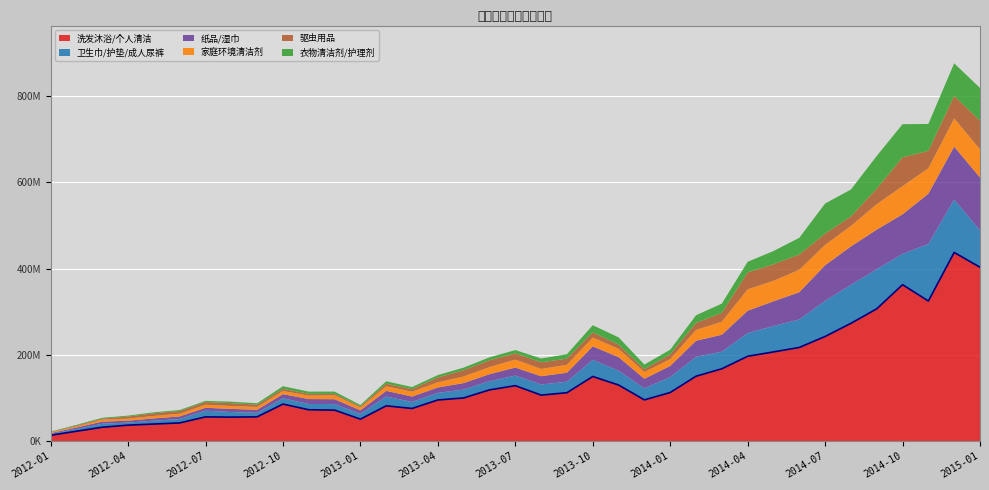

What is the smallest value displayed?

778352